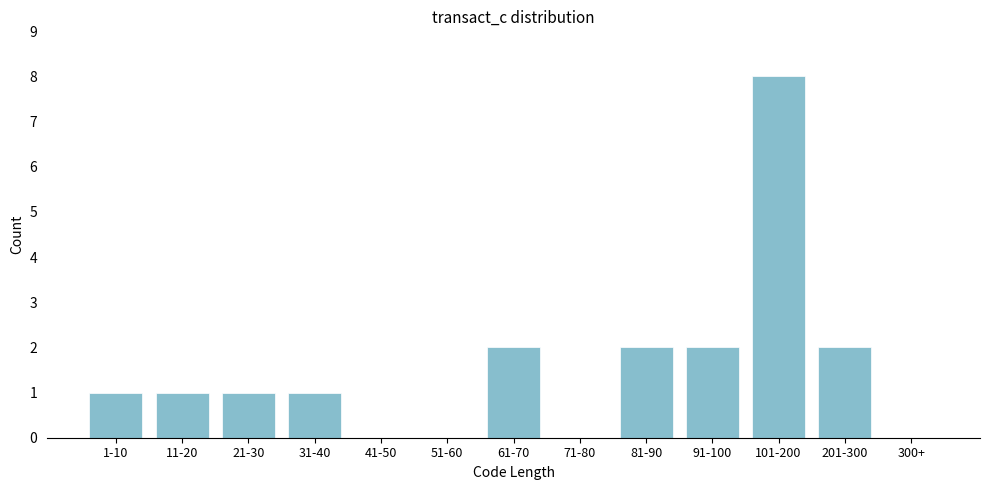

Reading right to left, transcribe all the data shown in this chart.

300+=0	201-300=2	101-200=8	91-100=2	81-90=2	71-80=0	61-70=2	51-60=0	41-50=0	31-40=1	21-30=1	11-20=1	1-10=1